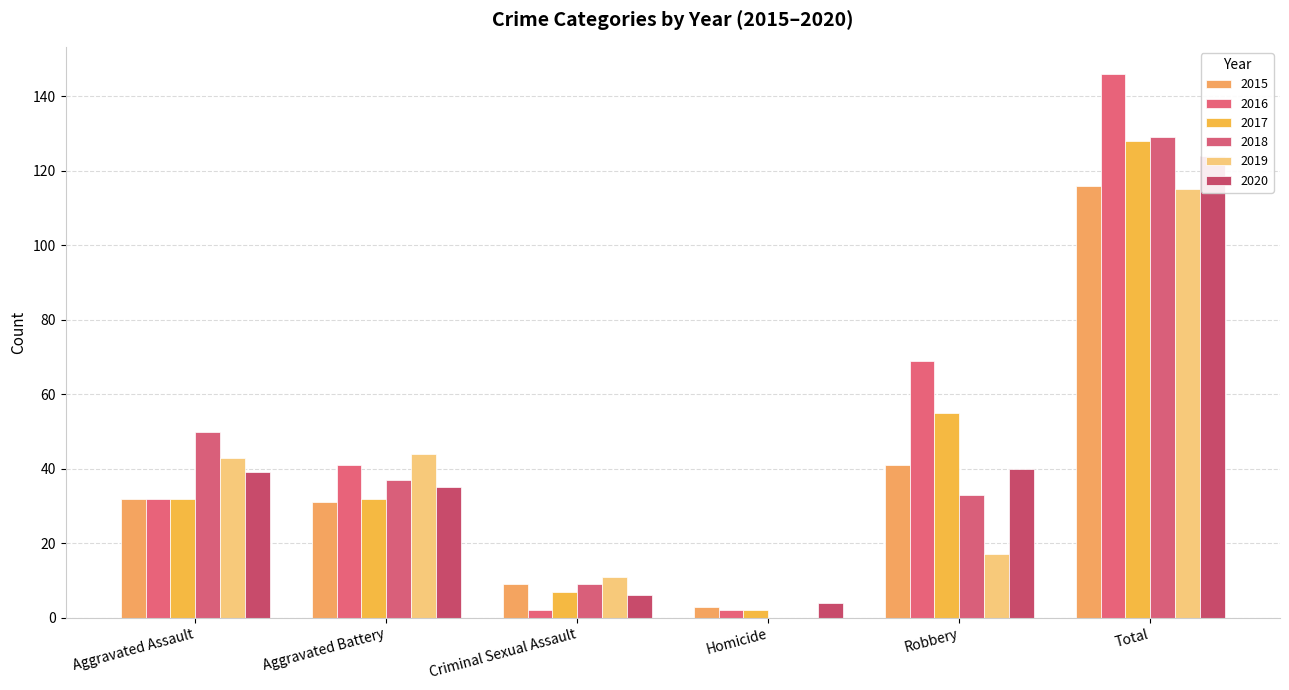

What is the average value of the 2019 series?

38